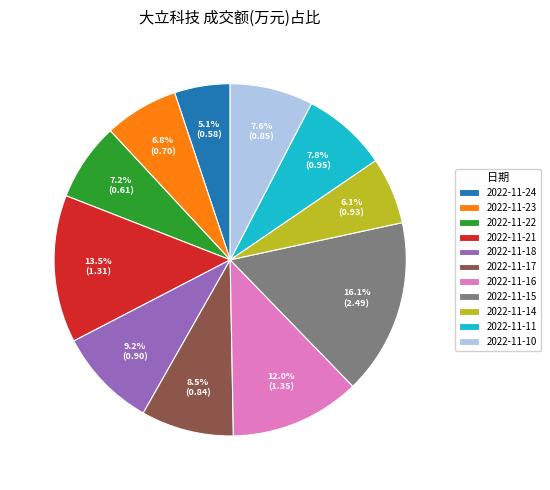

Approximately how many times larger is the value at 2022-11-17 compared to 2022-11-24?

1.7